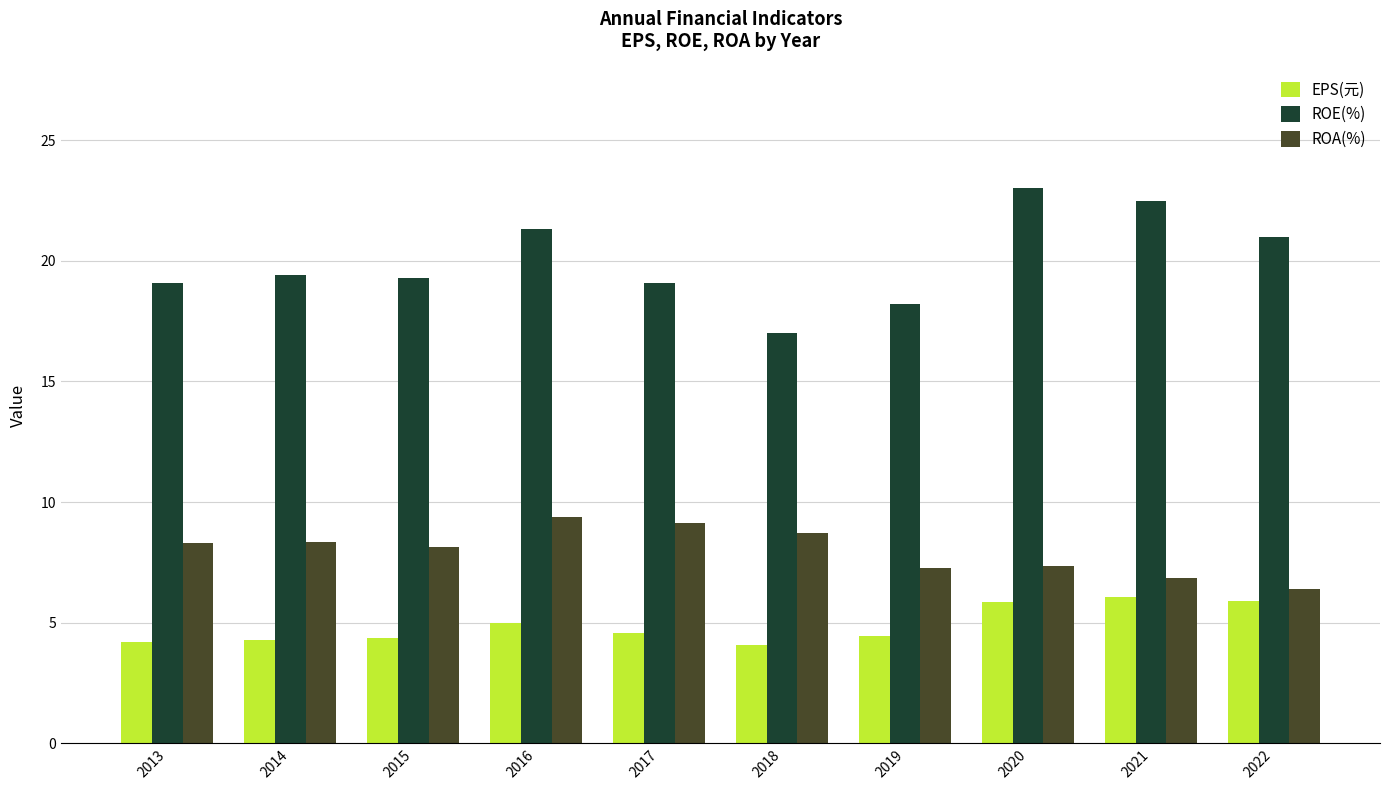

What are all the series names shown in the legend?

EPS(元), ROE(%), ROA(%)